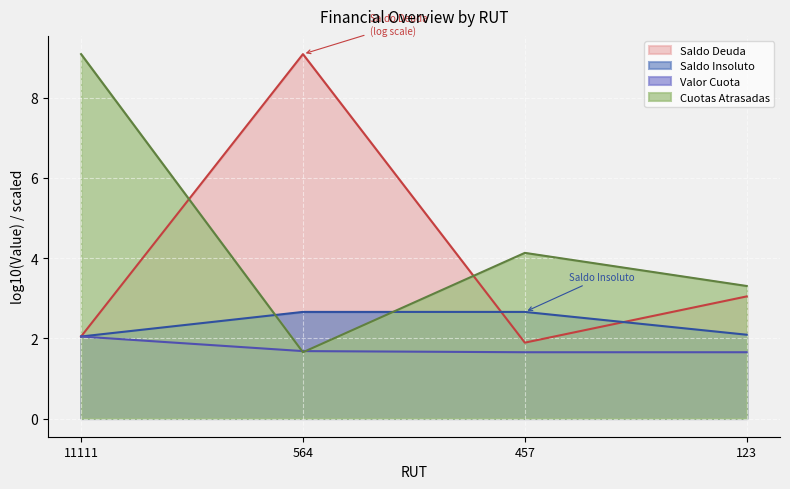

What is the spread (max minus min) of values at 11111?

7.0